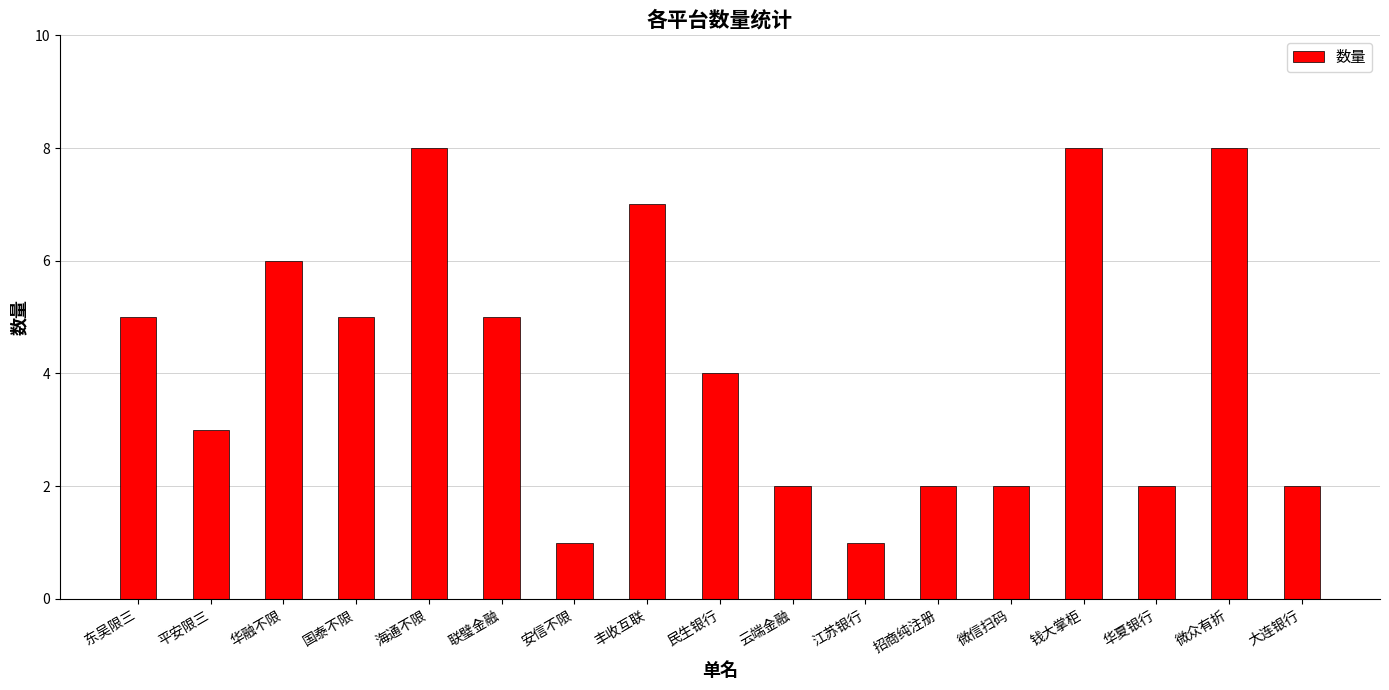

Reading left to right, transcribe all the data shown in this chart.

东吴限三=5	平安限三=3	华融不限=6	国泰不限=5	海通不限=8	联璧金融=5	安信不限=1	丰收互联=7	民生银行=4	云端金融=2	江苏银行=1	招商纯注册=2	微信扫码=2	钱大掌柜=8	华夏银行=2	微众有折=8	大连银行=2